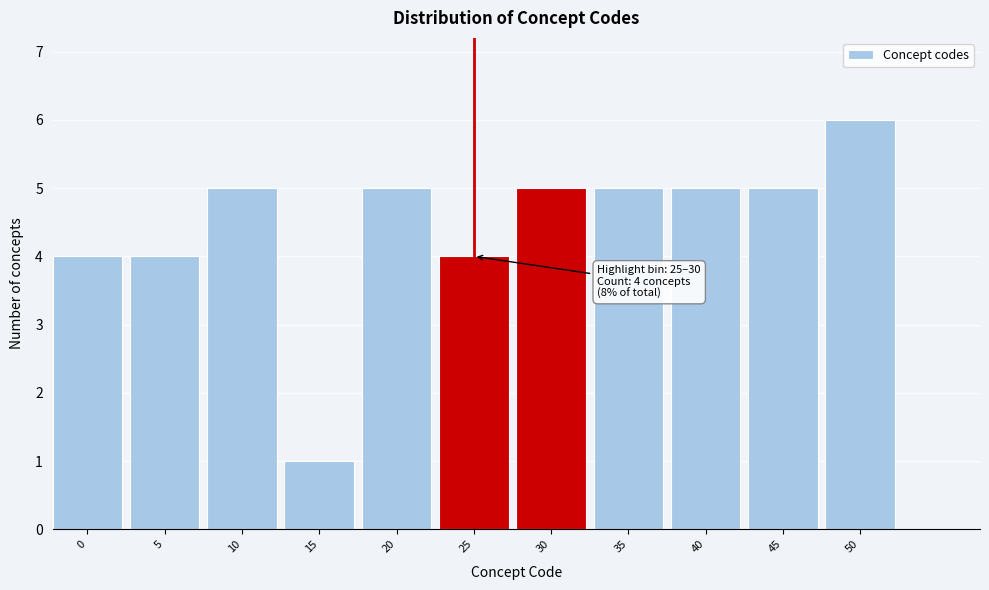

Reading left to right, list all the values displayed in this chart.

0=4	5=4	10=5	15=1	20=5	25=4	30=5	35=5	40=5	45=5	50=6